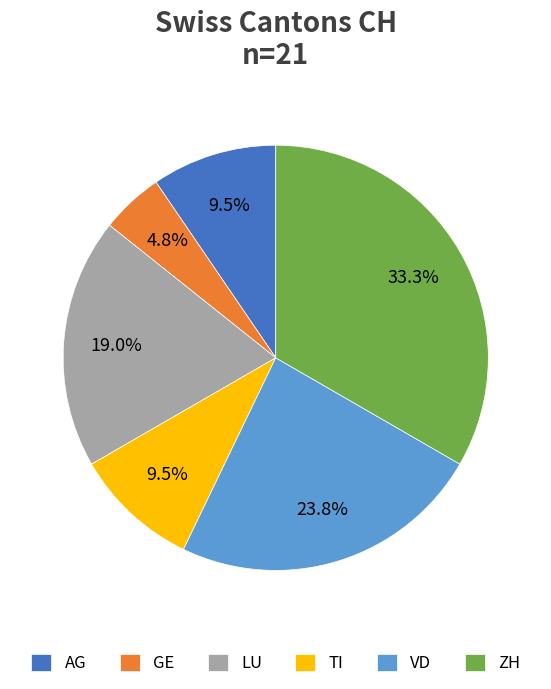

Is there a majority slice in this chart?

No